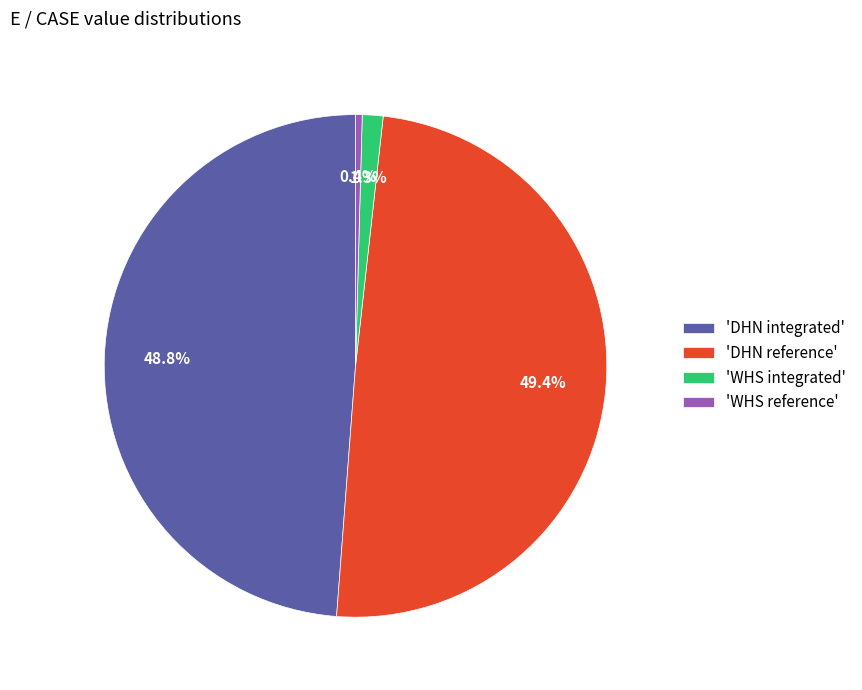

How many segments does this pie chart have?

4